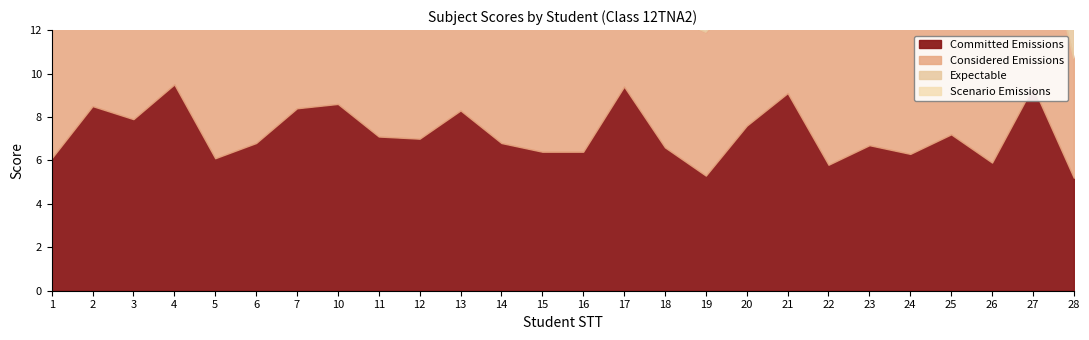

What value does the data have at 4?

35.7